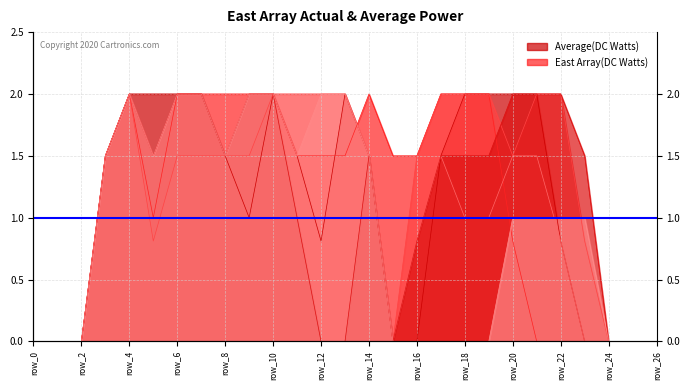

Between row_8 and row_25, which is larger?

row_8